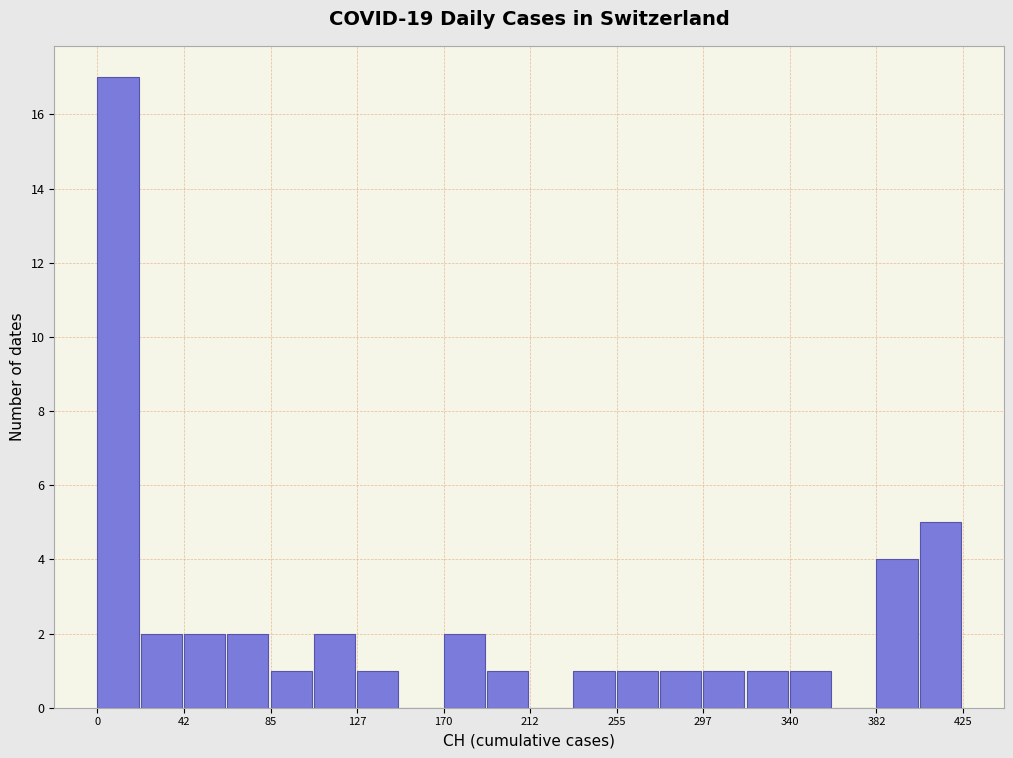

How tall is the bar that spans 255 to 275 on the x-axis? Neither the bar edges nor the heights are printed on the chart, so give them approximately, as read against the axes.

1